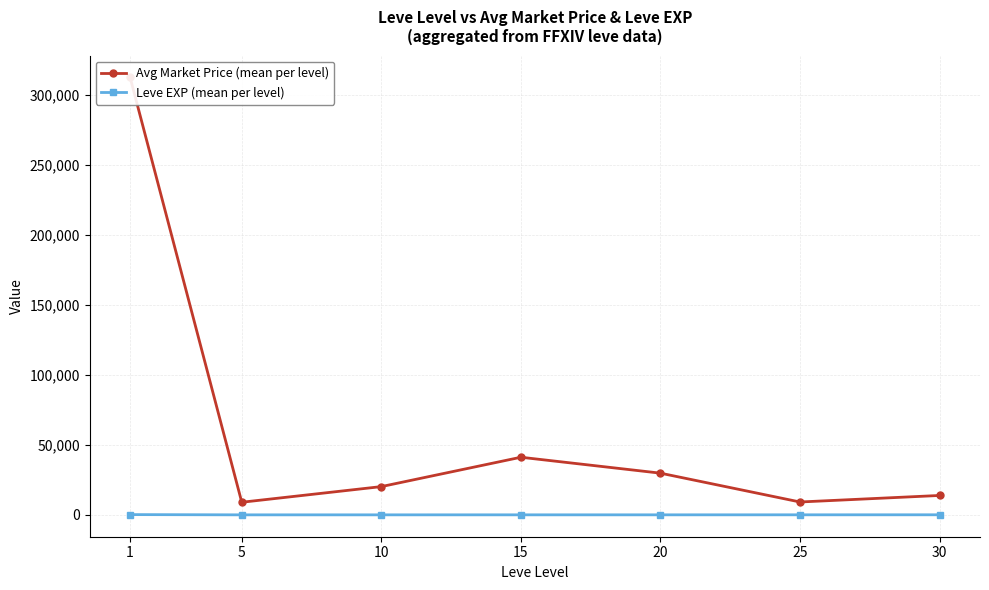

What is the value of the Leve EXP (mean per level) point at the 1st from the left?

180.7